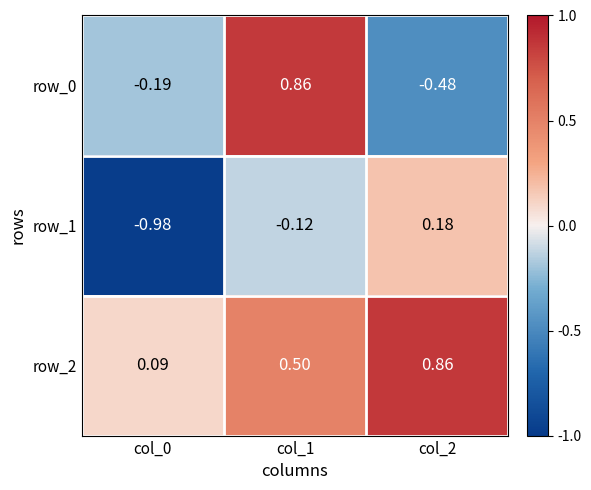

What is the difference between the maximum and minimum values in the row_1 series?

1.2